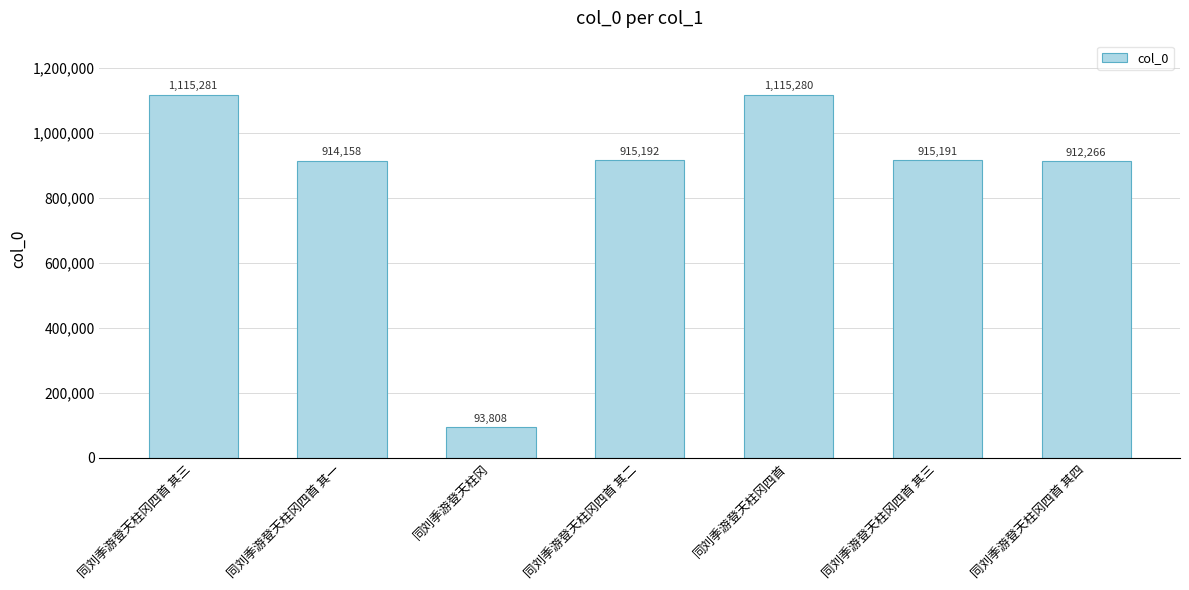

List the labels in order of value, smallest first.

同刘季游登天柱冈, 同刘季游登天柱冈四首 其四, 同刘季游登天柱冈四首 其一, 同刘季游登天柱冈四首 其三, 同刘季游登天柱冈四首 其二, 同刘季游登天柱冈四首, 同刘季游登天柱冈四首 其三